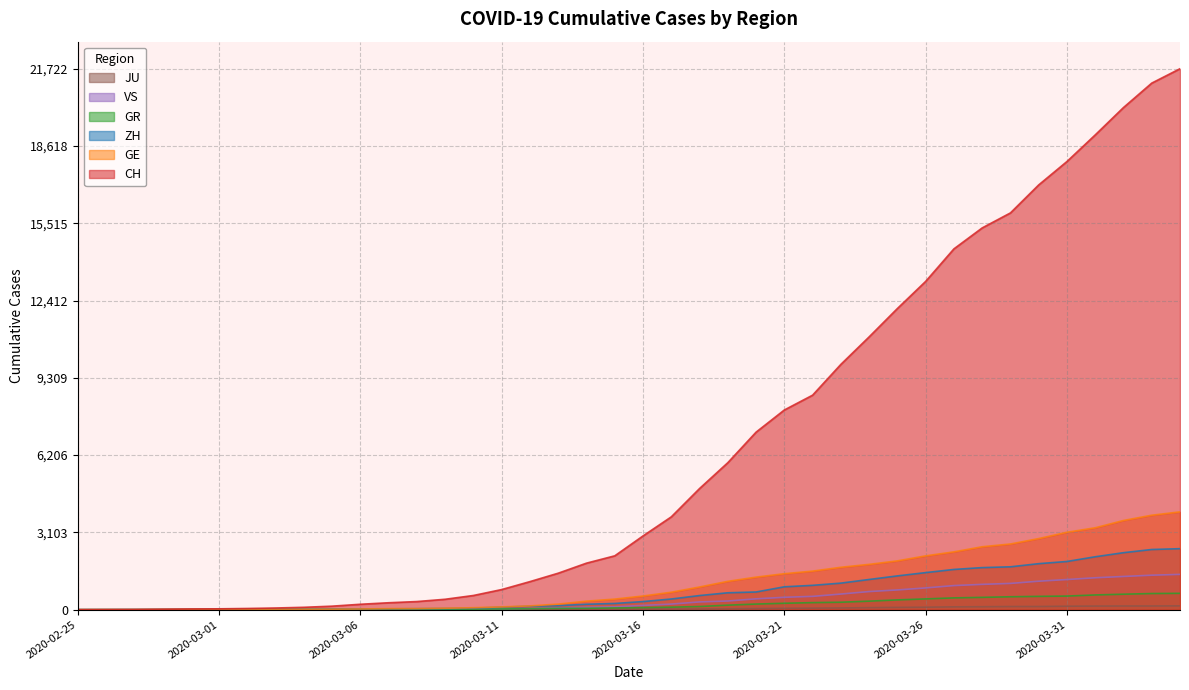

At which label does VS first exceed 172?

2020-03-17